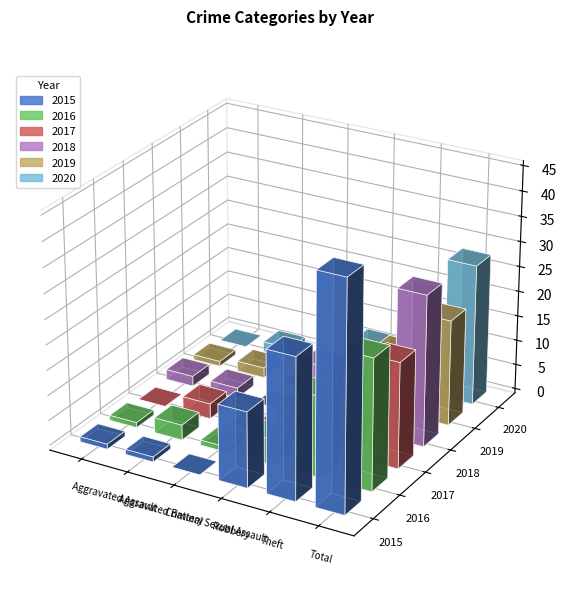

What is the value of the 2018 bar at the 1st from the left?

2